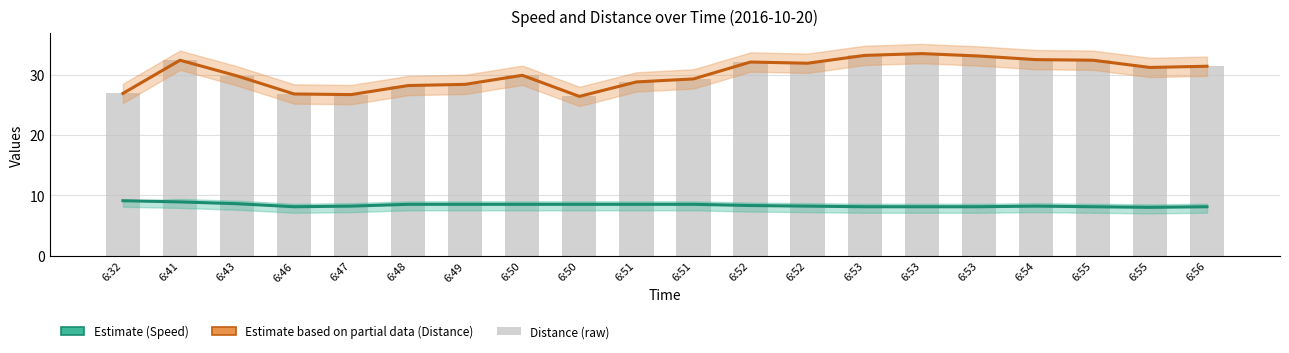

Does the chart contain any negative values?

No